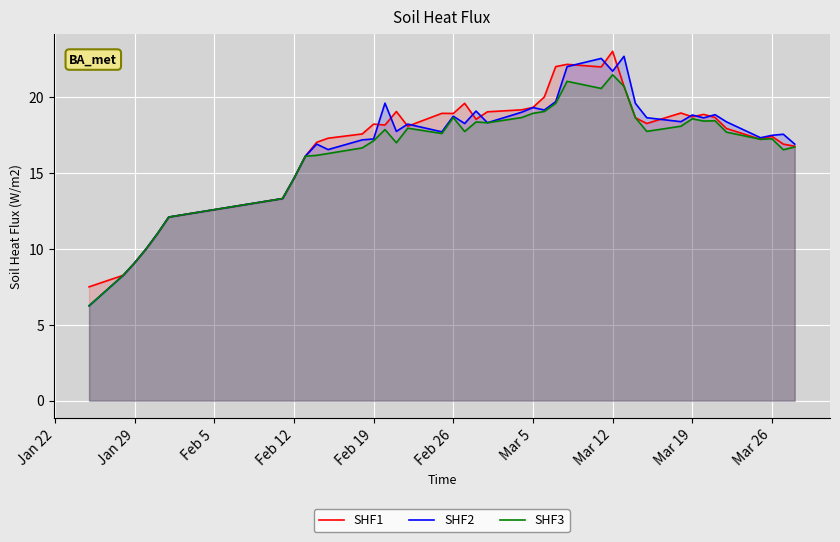

What is the highest value of the SHF3 series?

21.5